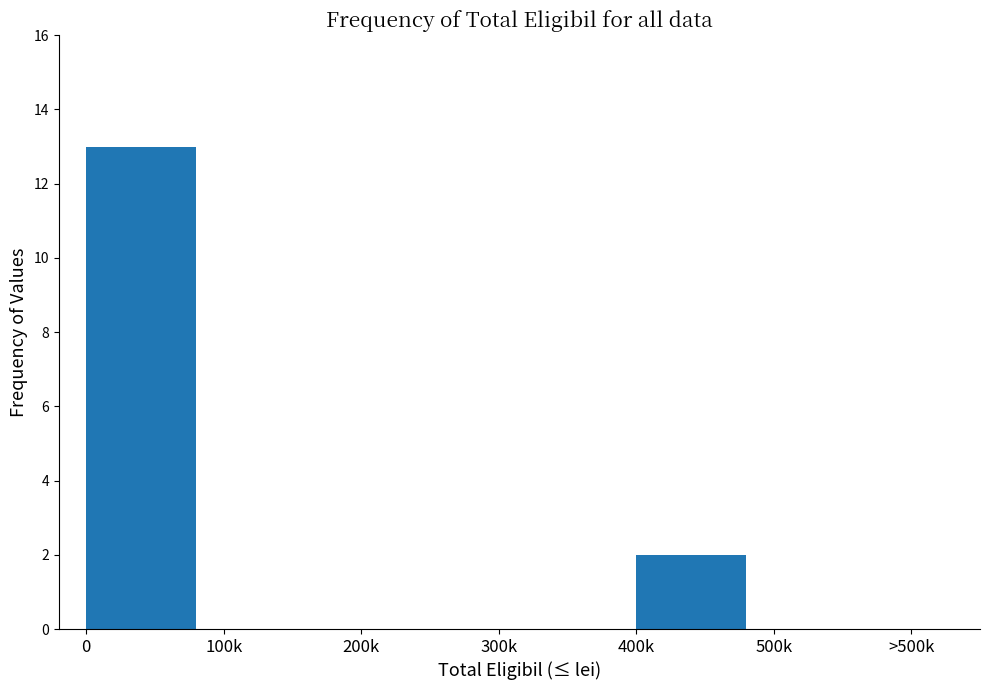

Reading left to right, transcribe all the data shown in this chart.

0=13	100k=0	200k=0	300k=0	400k=2	500k=0